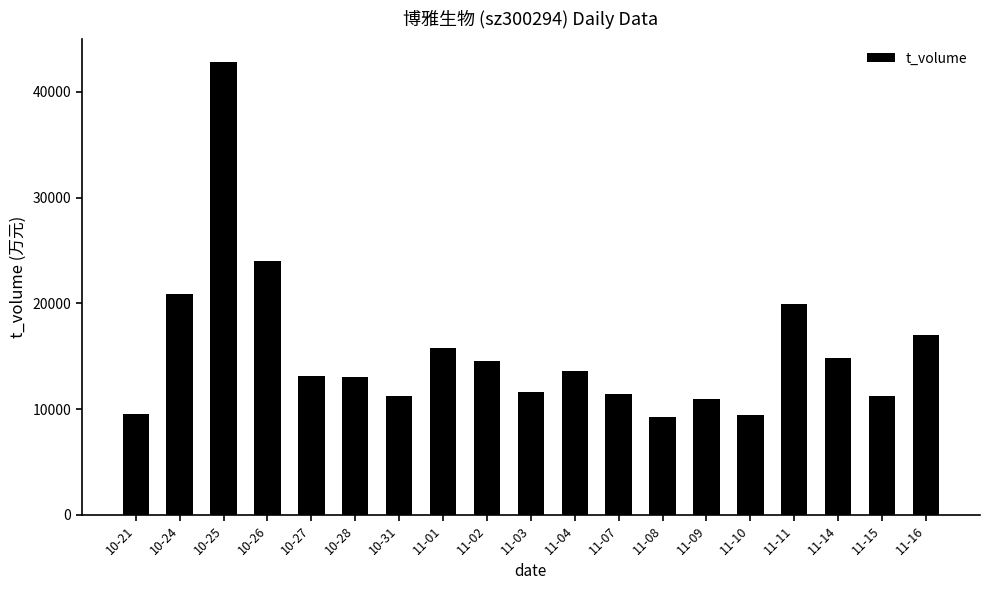

At which category does the chart reach its peak across all series?

10-25